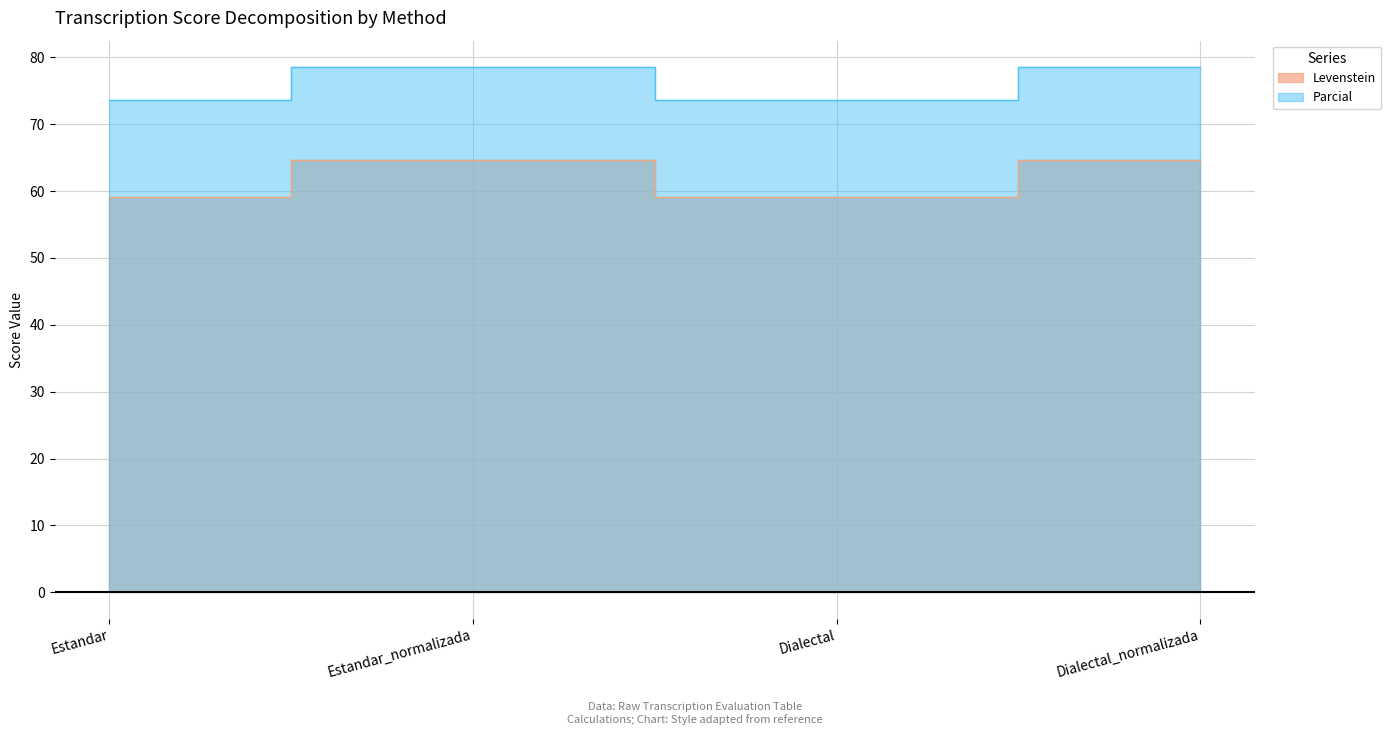

What is the label of the 2nd point from the left?

Estandar_normalizada